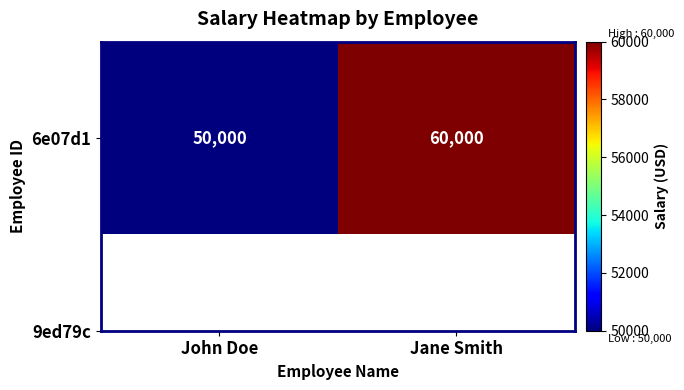

Rank the categories by value from highest to lowest.

Jane Smith, John Doe